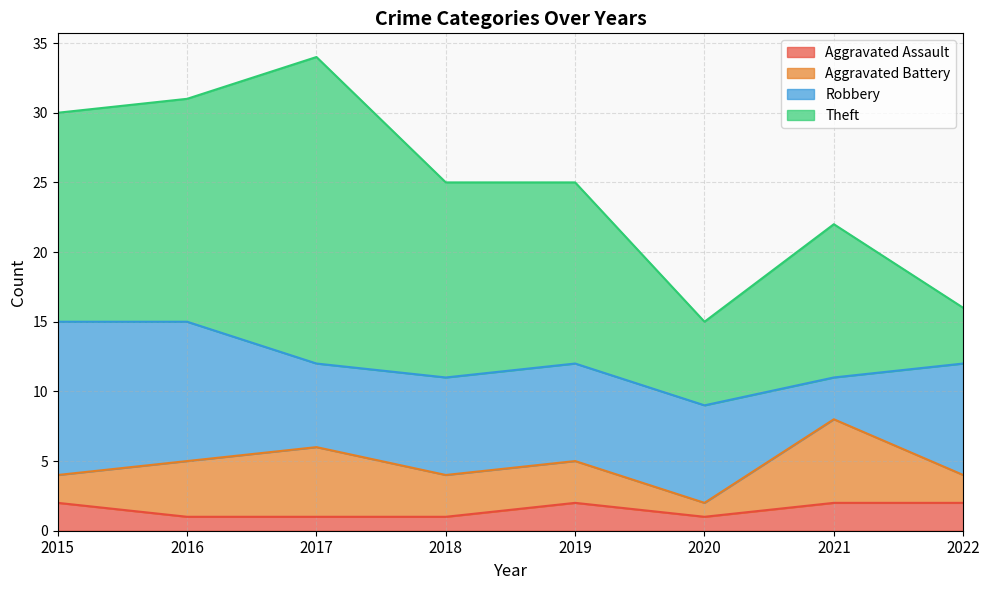

At 2017, list the series in order from largest to smallest.

Theft, Robbery, Aggravated Battery, Aggravated Assault